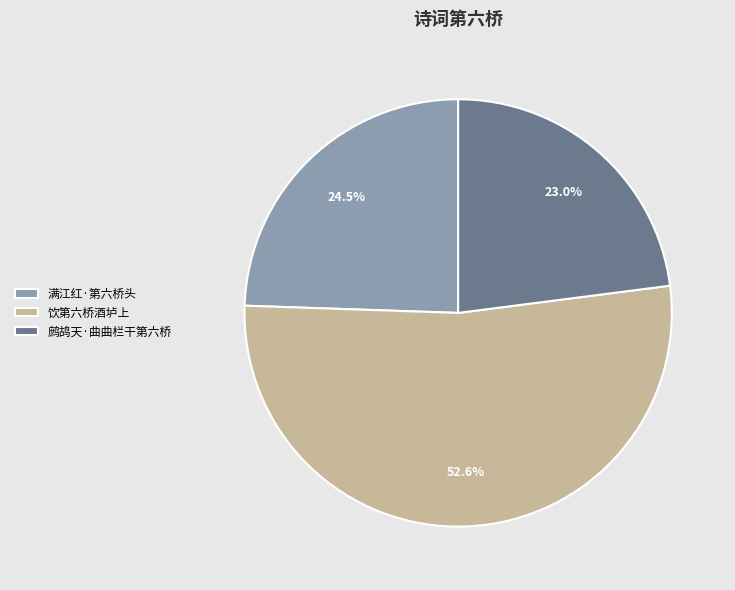

Is 鹧鸪天·曲曲栏干第六桥 the majority of the pie?

No